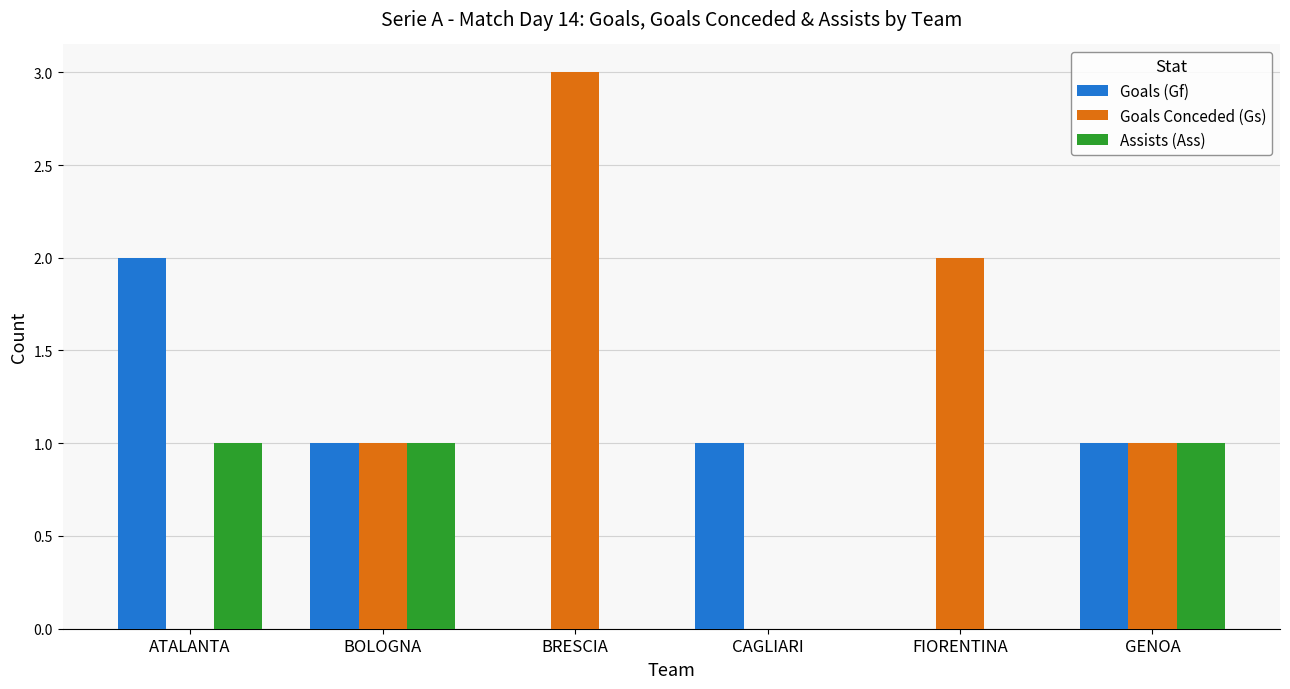

What is the spread (max minus min) of values at BRESCIA?

3